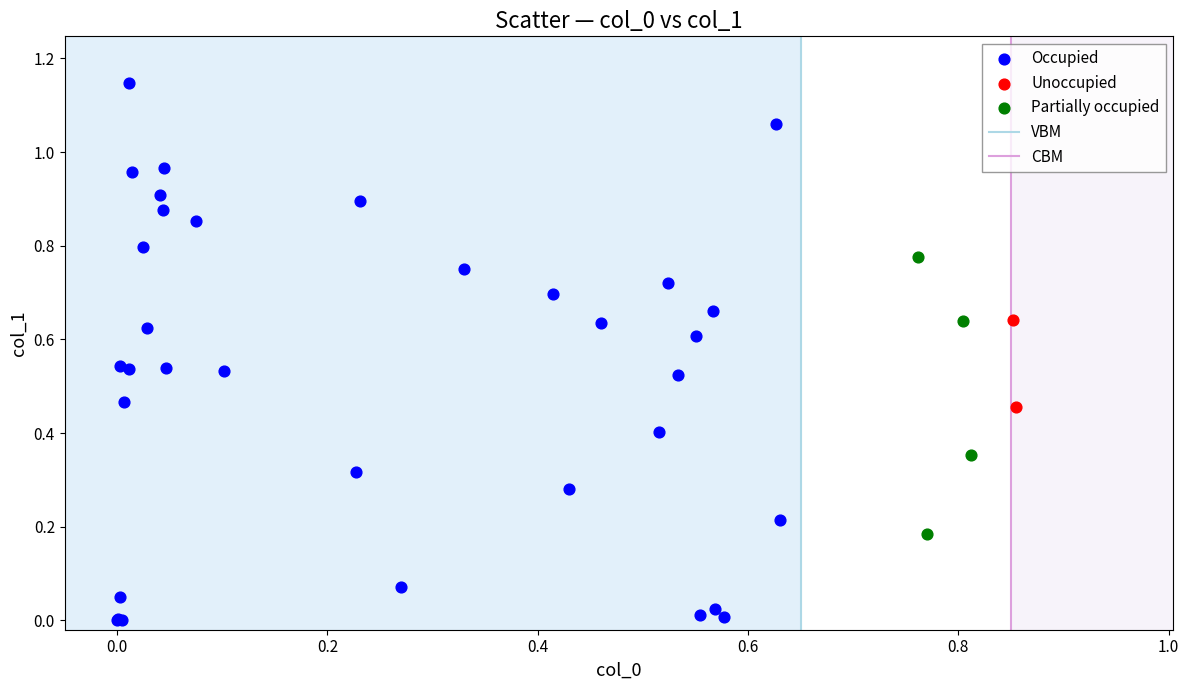

Which series reaches the maximum Y coordinate?

Occupied